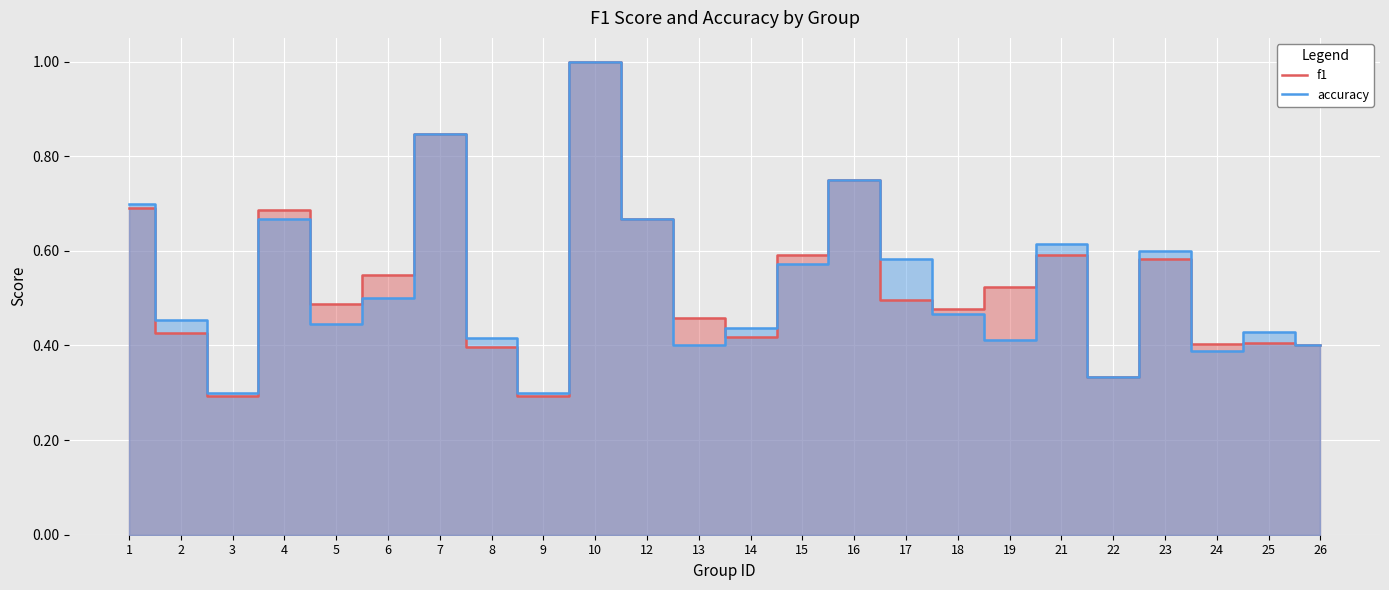

True or false: f1 has a value of 0.4 at 8.

True